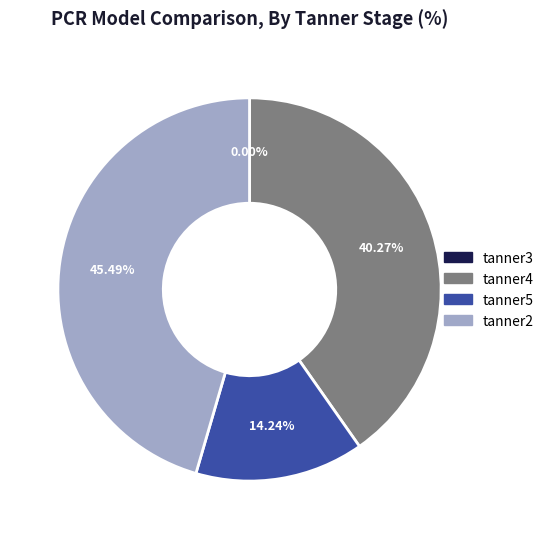

The tanner5 slice represents 14% of the pie. True or false?

True